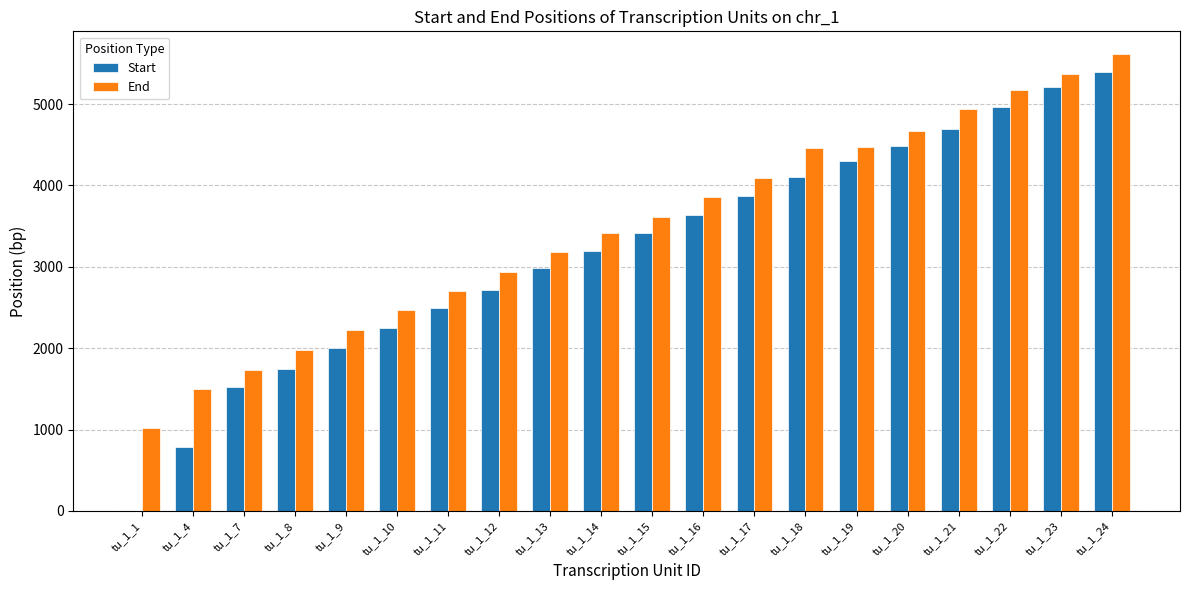

Which series has the largest total across all categories?

End